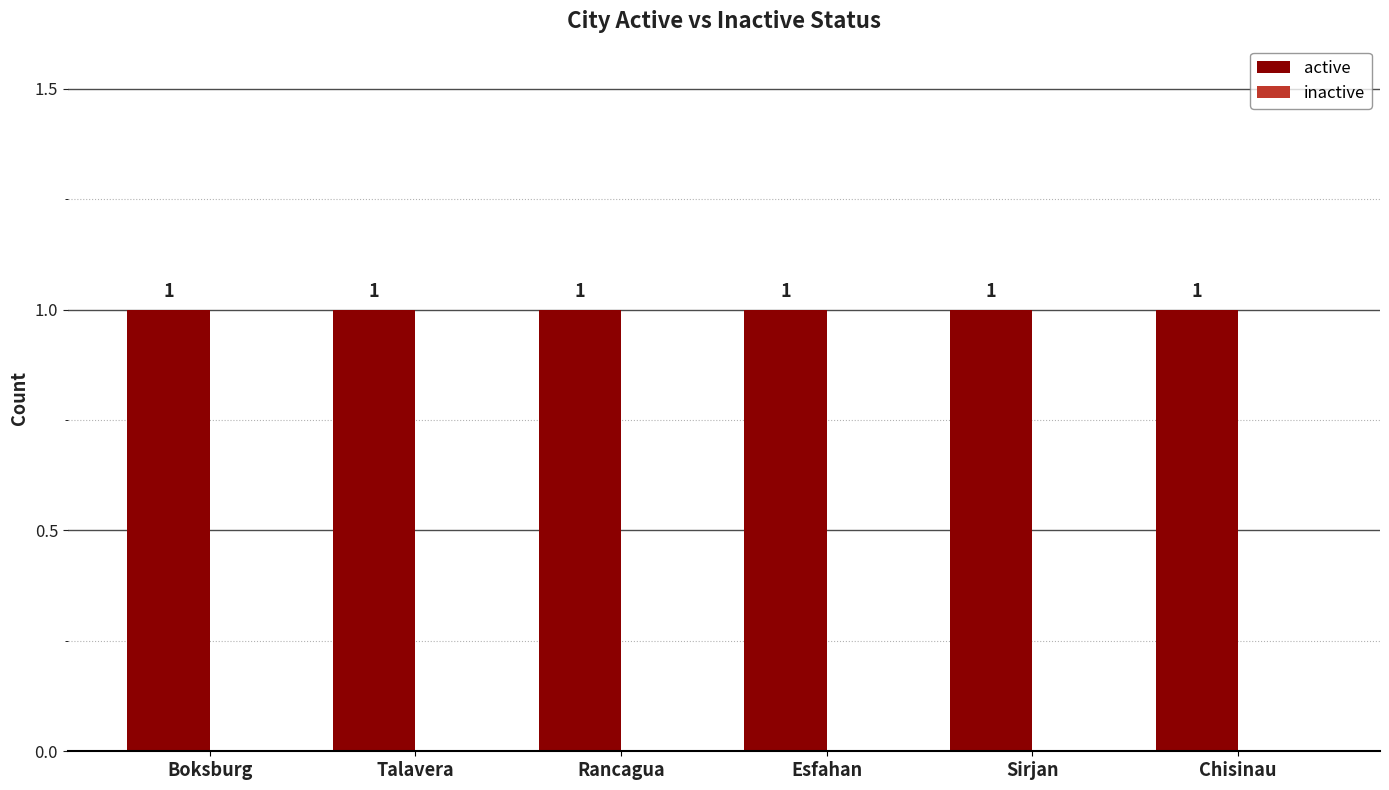

What are all the series names shown in the legend?

active, inactive